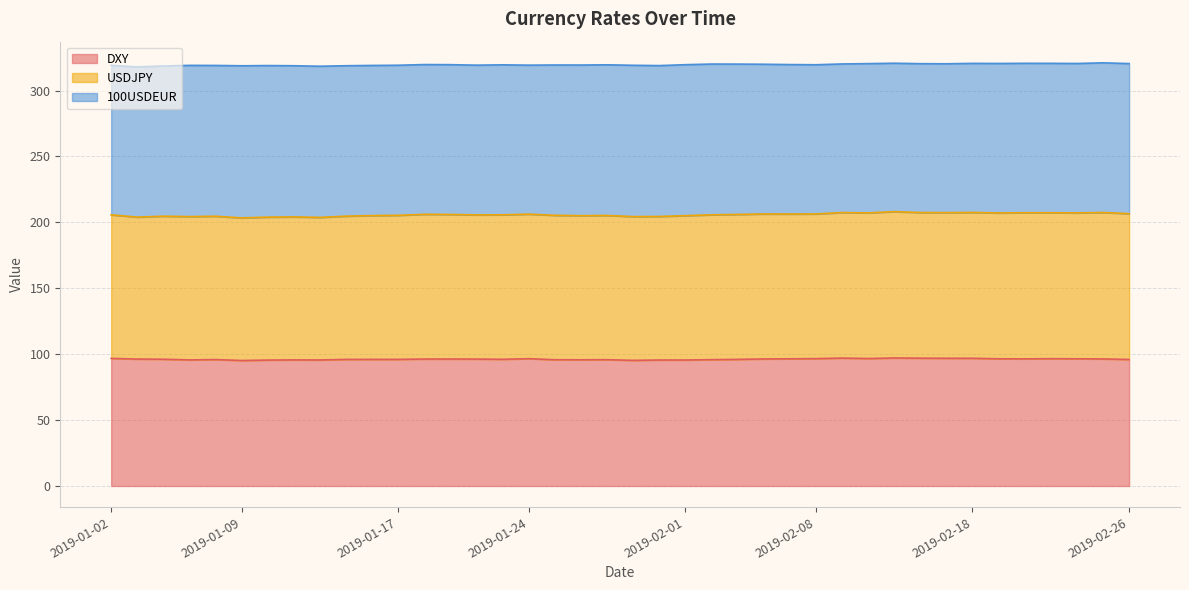

True or false: DXY and USDJPY intersect in this chart.

False